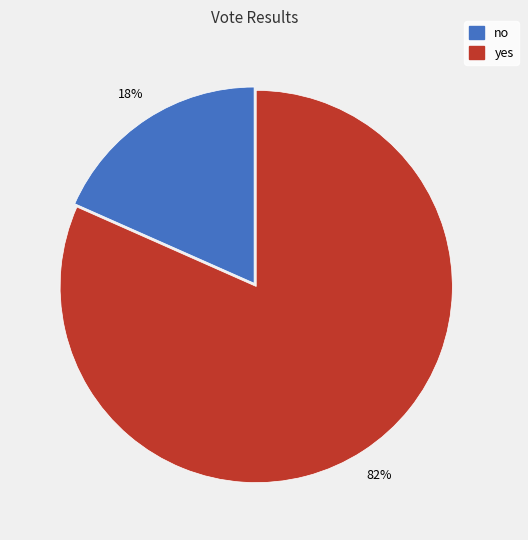

Between yes and no, which is larger?

yes